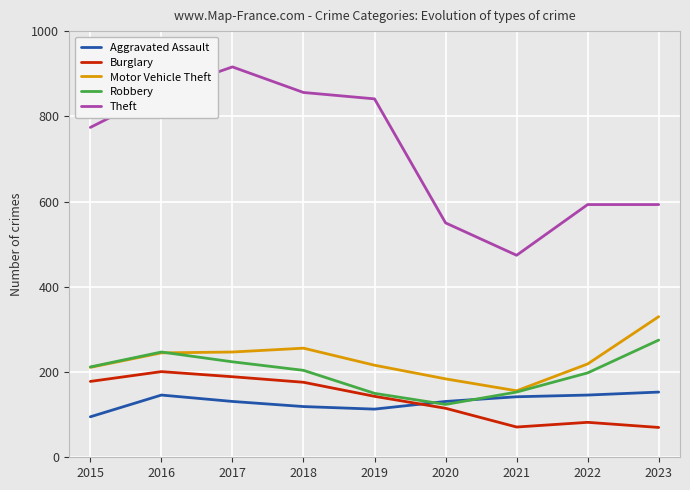

What are all the series names shown in the legend?

Aggravated Assault, Burglary, Motor Vehicle Theft, Robbery, Theft